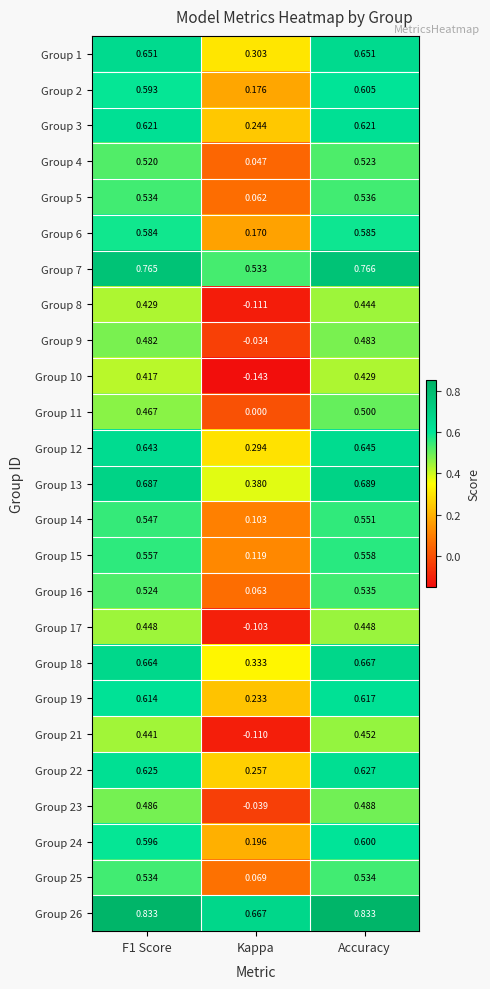

At which label does Group 8 reach its minimum?

Kappa